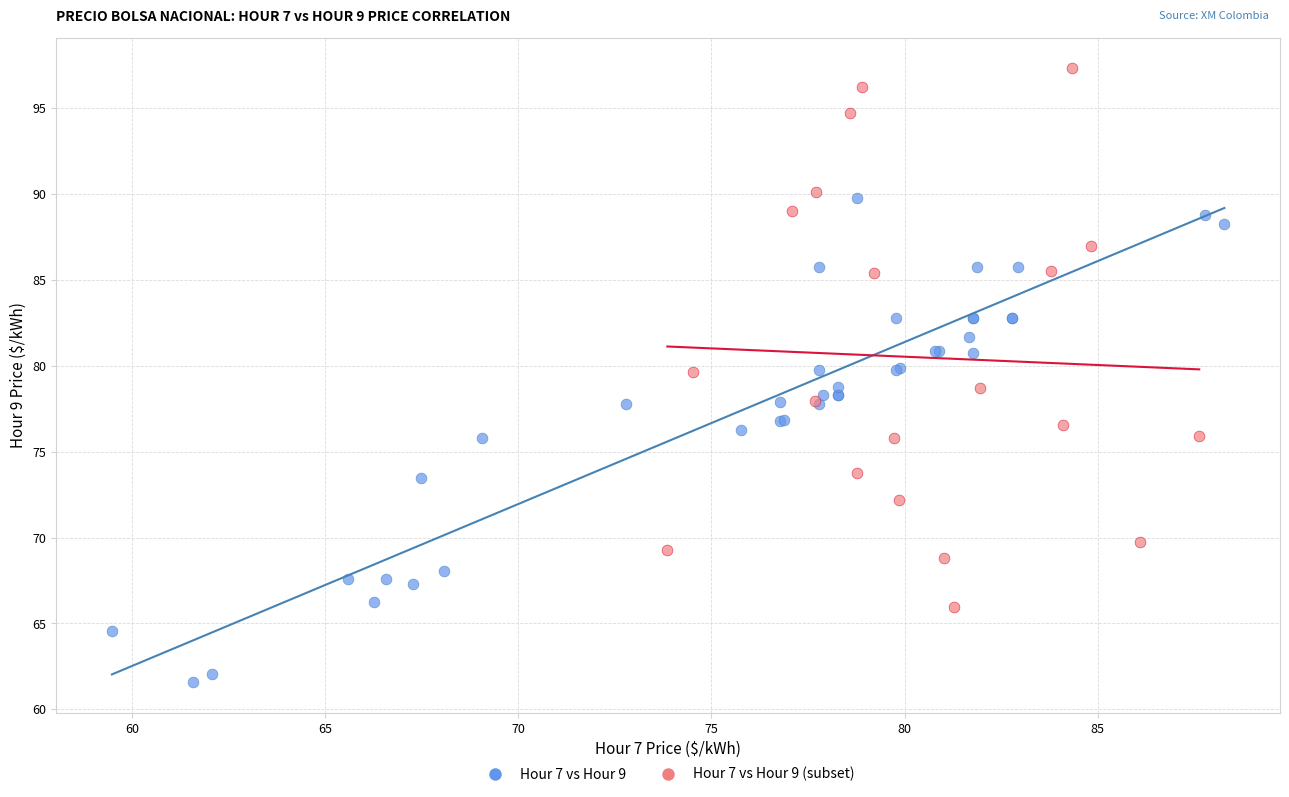

Which series contains the lowest Y value?

Hour 7 vs Hour 9